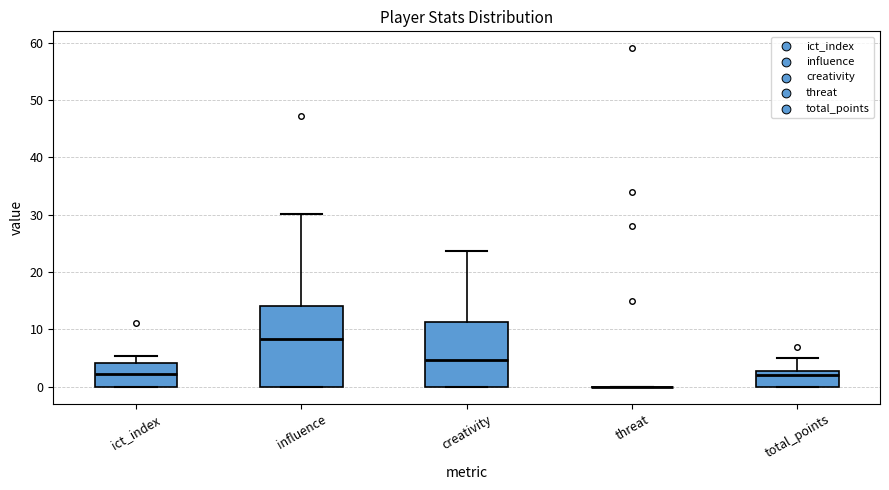

Reading left to right, read every box against the y-axis: the position of its median line, the range the box covers, and the ends of its whiskers. The values are not printed on the chart, so give them approximately, as read against the axis.

ict_index: median 2, box 0 to 4, whiskers 0 to 5
influence: median 8, box 0 to 14, whiskers 0 to 30
creativity: median 5, box 0 to 11, whiskers 0 to 24
threat: box collapsed to a line at 0, whiskers 0 to 0
total_points: median 2, box 0 to 3, whiskers 0 to 5